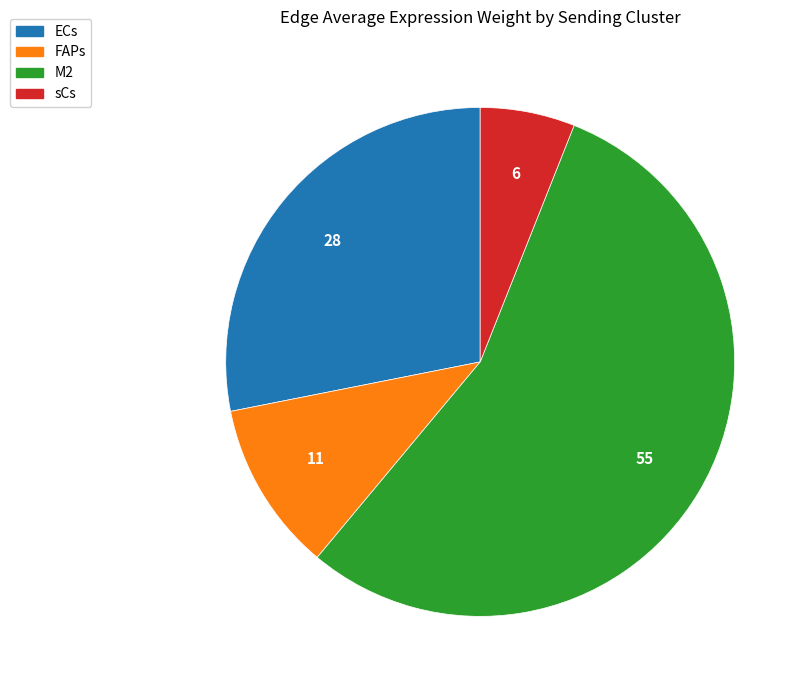

What is the smallest slice in the pie chart?

sCs